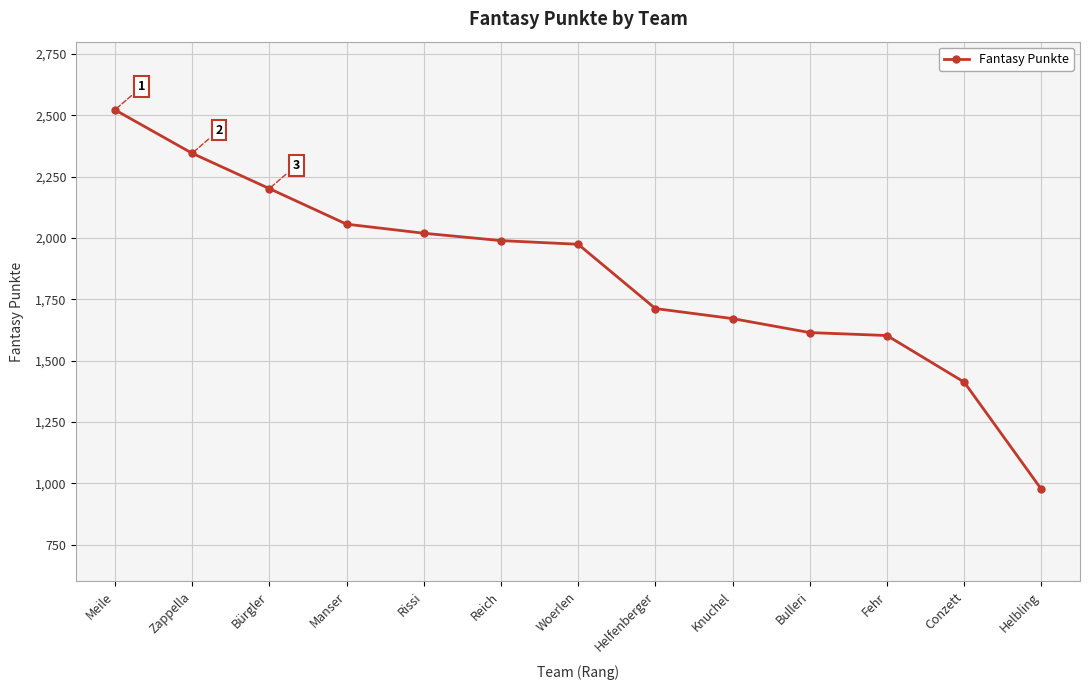

What is the maximum value shown in the chart?

2522